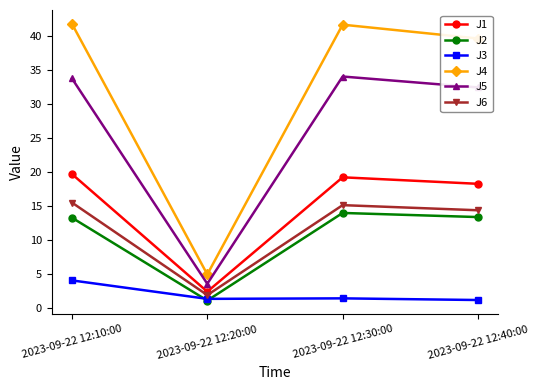

Where is the first local minimum for J1?

2023-09-22 12:20:00